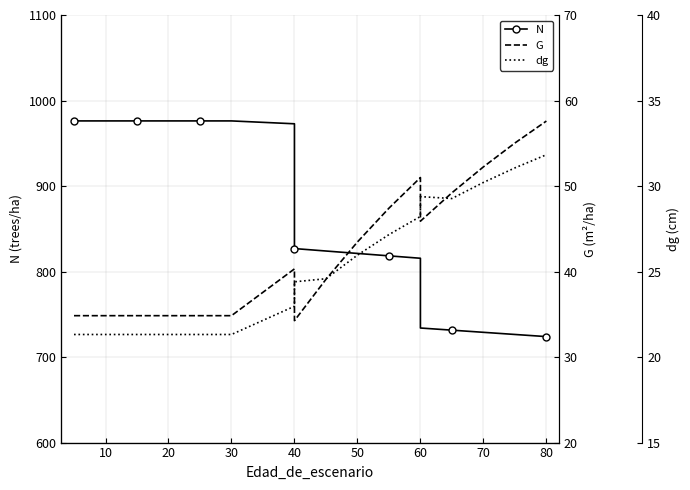

True or false: N and G cross at least once.

False